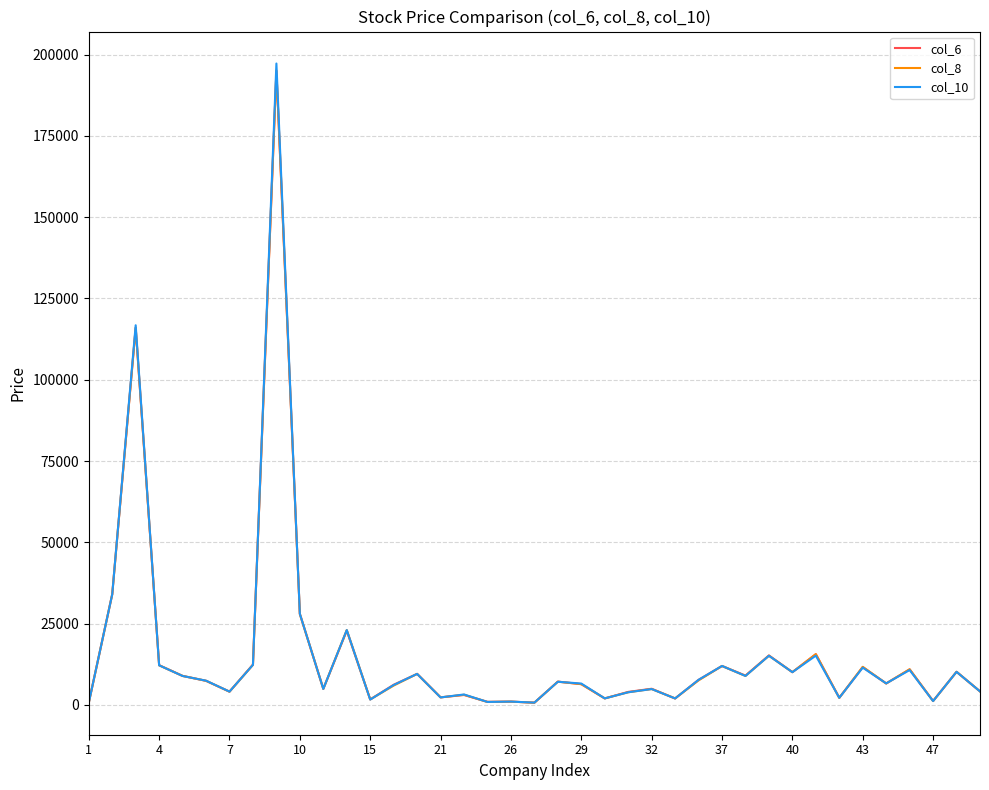

Rank the series by their average value, from lowest to highest.

col_8, col_6, col_10